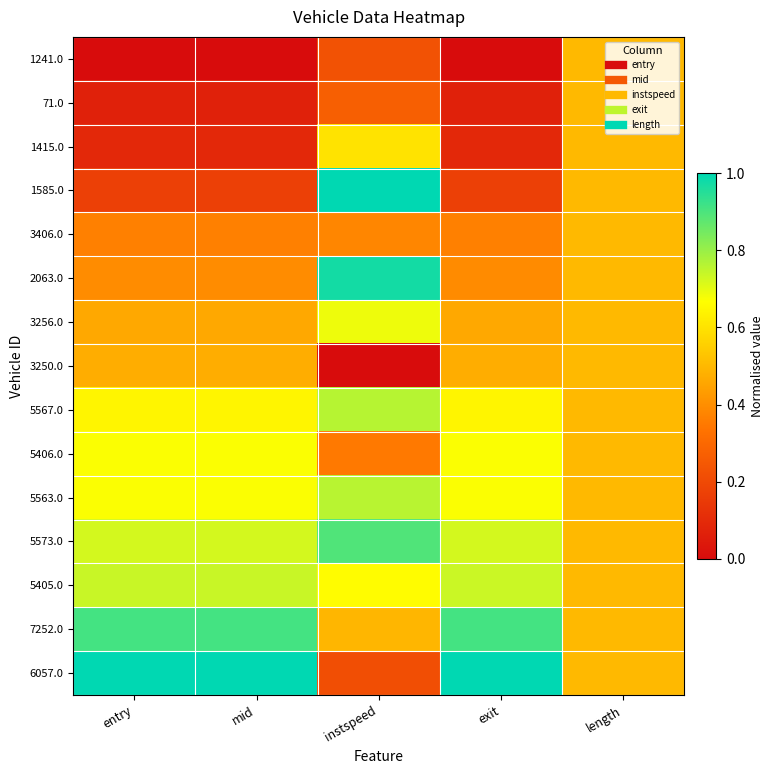

Reading left to right, what are all the values shown in this chart?

1241.0: entry=0.0	mid=0.0	instspeed=0.2	exit=0.0	length=0.5
71.0: entry=0.1	mid=0.1	instspeed=0.3	exit=0.1	length=0.5
1415.0: entry=0.1	mid=0.1	instspeed=0.6	exit=0.1	length=0.5
1585.0: entry=0.2	mid=0.2	instspeed=1.0	exit=0.2	length=0.5
3406.0: entry=0.4	mid=0.4	instspeed=0.4	exit=0.4	length=0.5
2063.0: entry=0.4	mid=0.4	instspeed=1.0	exit=0.4	length=0.5
3256.0: entry=0.5	mid=0.5	instspeed=0.7	exit=0.5	length=0.5
3250.0: entry=0.5	mid=0.5	instspeed=0.0	exit=0.5	length=0.5
5567.0: entry=0.6	mid=0.6	instspeed=0.8	exit=0.6	length=0.5
5406.0: entry=0.7	mid=0.7	instspeed=0.3	exit=0.7	length=0.5
5563.0: entry=0.7	mid=0.7	instspeed=0.8	exit=0.7	length=0.5
5573.0: entry=0.7	mid=0.7	instspeed=0.9	exit=0.7	length=0.5
5405.0: entry=0.7	mid=0.7	instspeed=0.7	exit=0.7	length=0.5
7252.0: entry=0.9	mid=0.9	instspeed=0.5	exit=0.9	length=0.5
6057.0: entry=1.0	mid=1.0	instspeed=0.2	exit=1.0	length=0.5